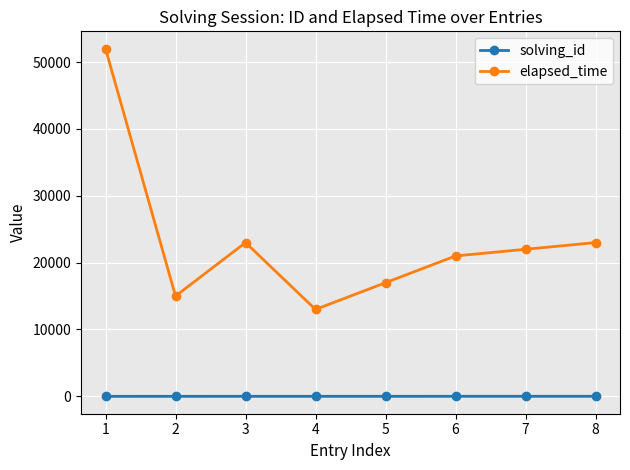

At how many categories does at least one series exceed 10884?

8